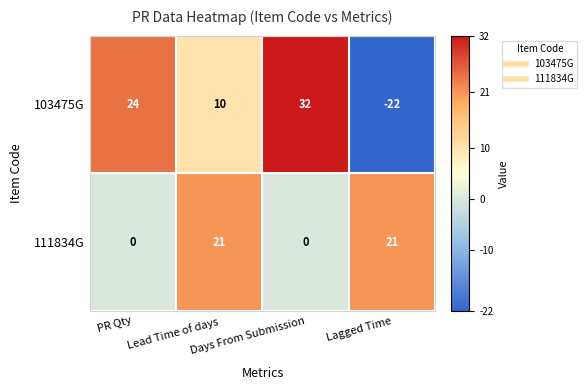

Which series has the largest range (max minus min)?

103475G